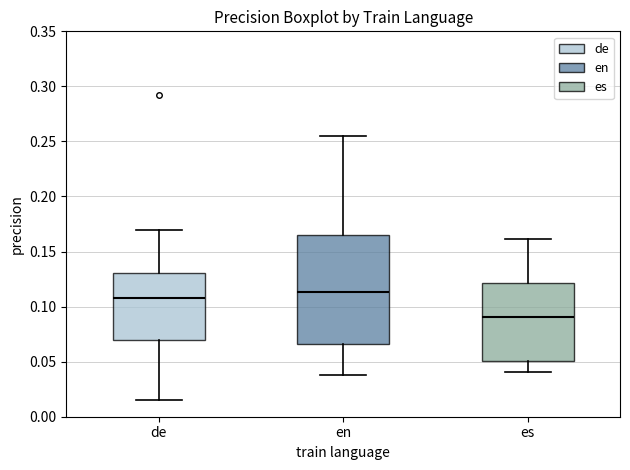

Comparing the boxes themselves (not the whiskers), which one is the tallest?

en